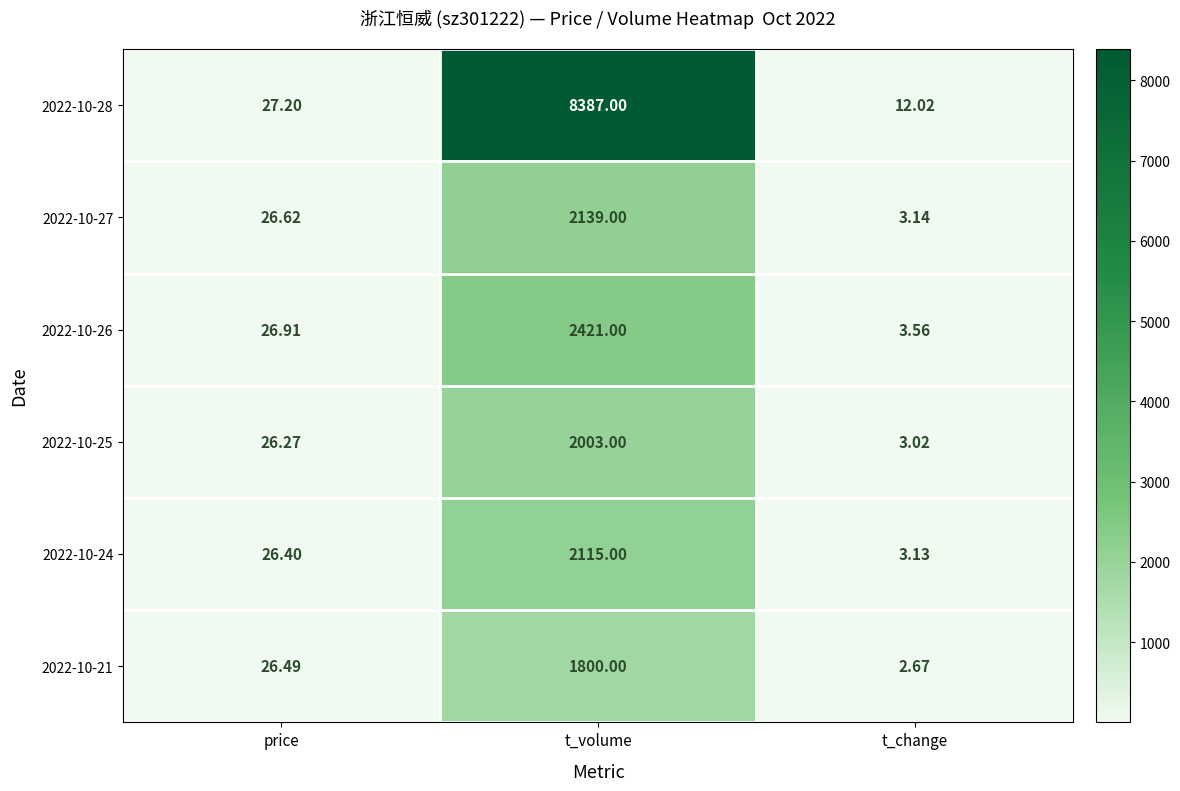

Which label corresponds to the largest value in the chart?

t_volume